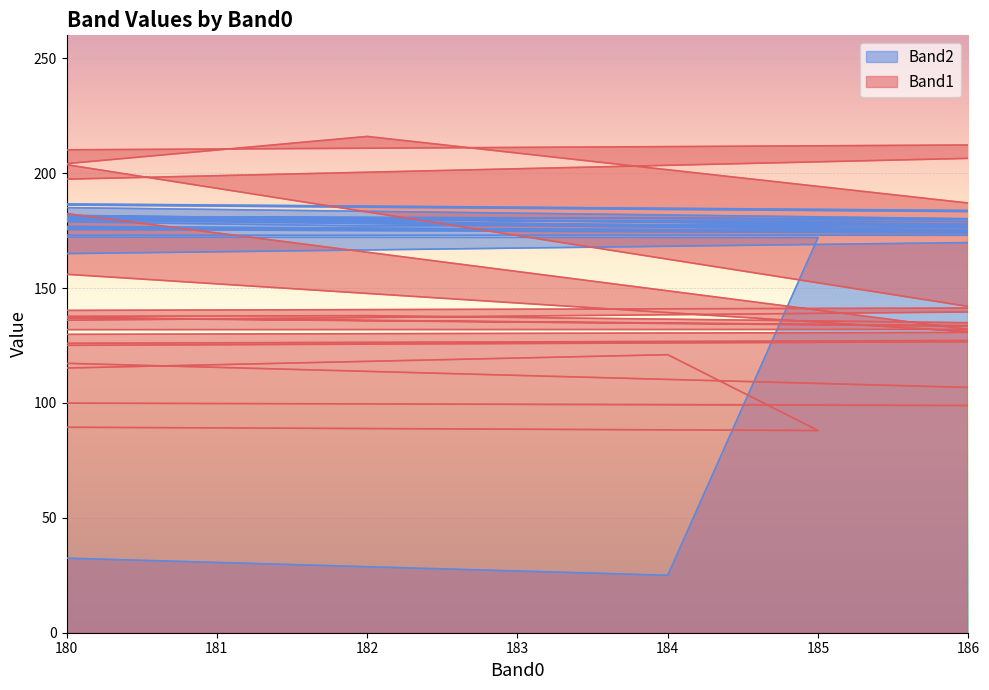

Which series has the largest total across all categories?

Band2